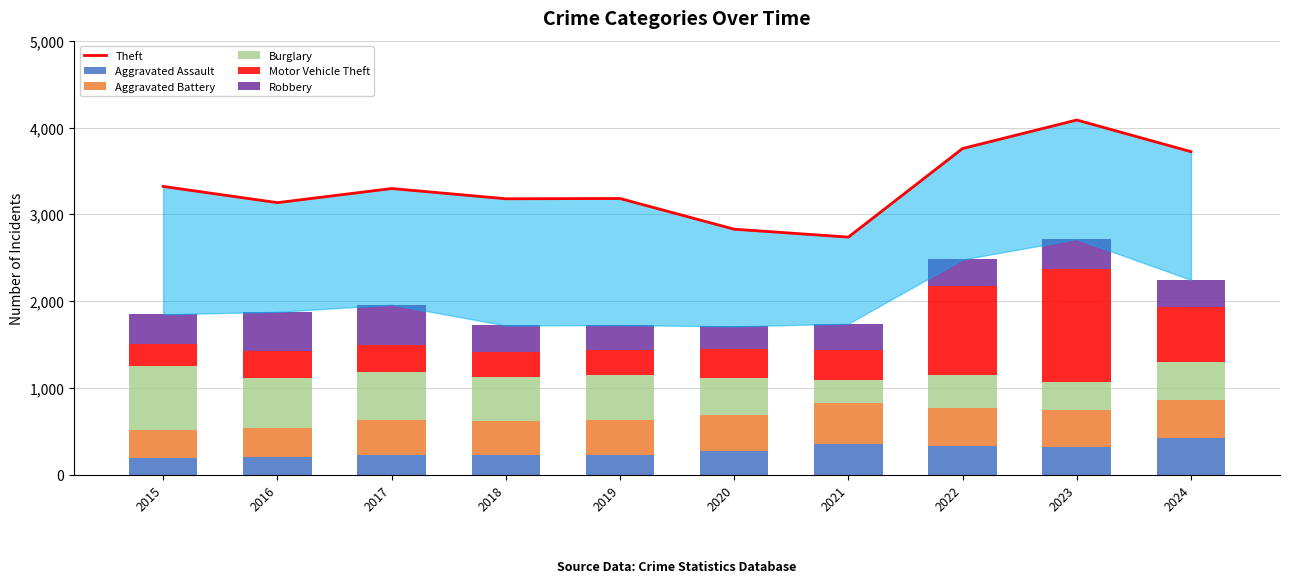

The Burglary series shows 125 at 2022. True or false?

False